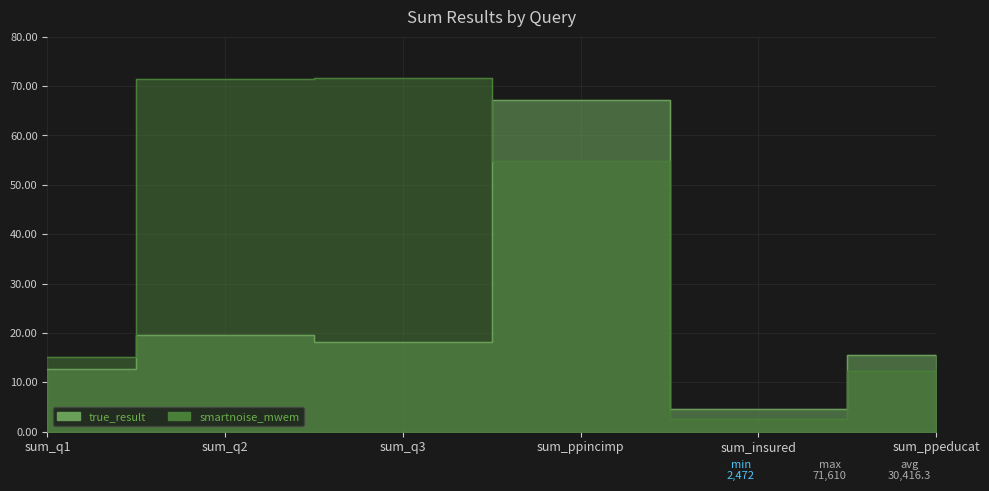

What is the difference between the maximum and minimum values in the smartnoise_mwem series?

69138